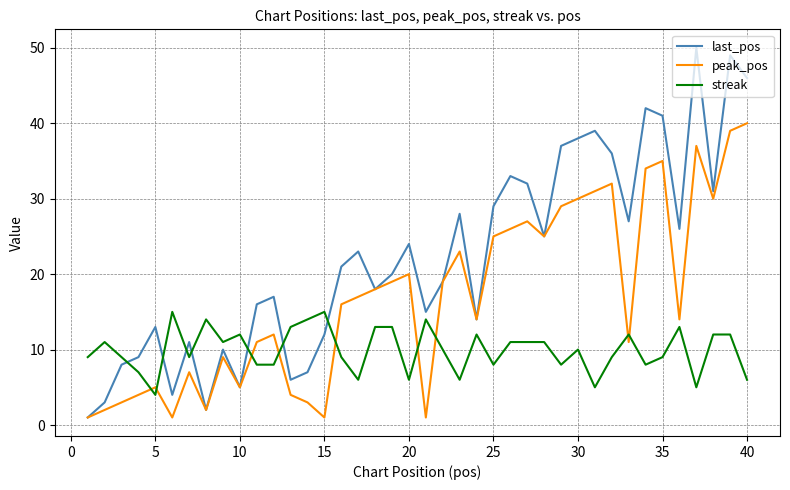

Which series has the largest range (max minus min)?

last_pos